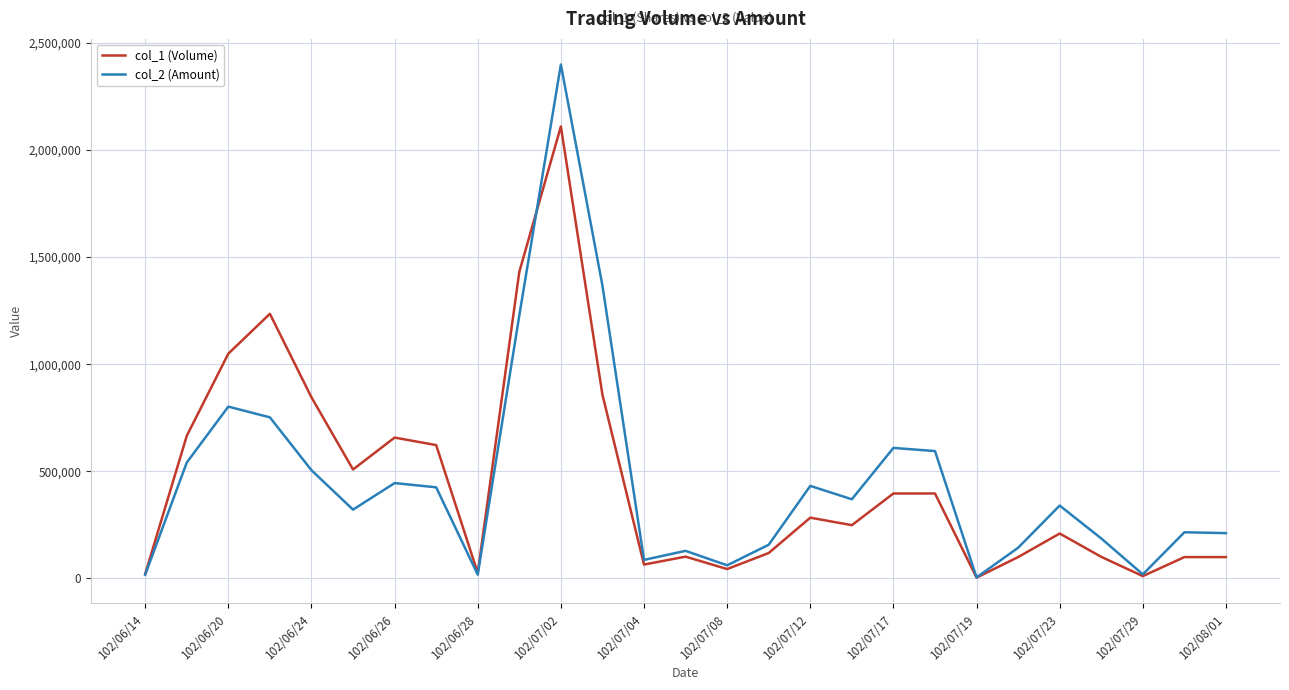

List the series in order of their peak value, lowest first.

col_1 (Volume), col_2 (Amount)